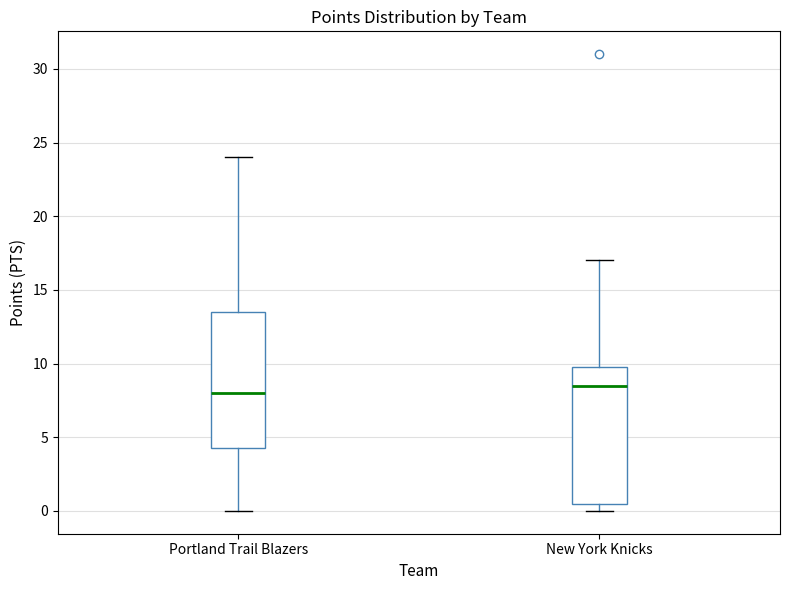

Which box's median line is the highest?

New York Knicks